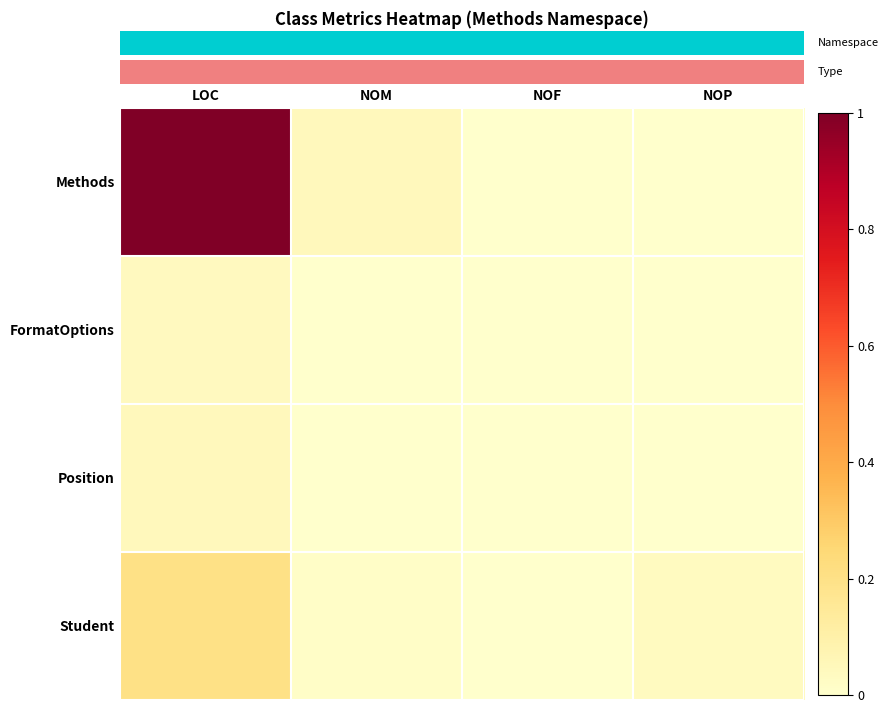

Reading left to right, transcribe all the data shown in this chart.

row_0: 1.0	0.0	0.0	0.0
row_1: 0.0	0.0	0.0	0.0
row_2: 0.0	0.0	0.0	0.0
row_3: 0.2	0.0	0.0	0.0